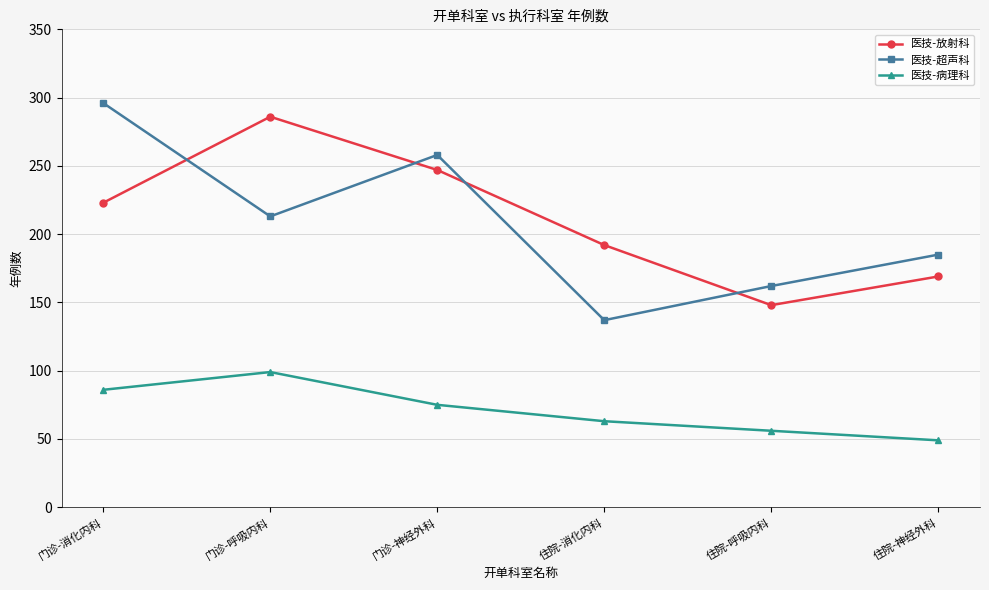

What is the sum of all 医技-超声科 values?

1251